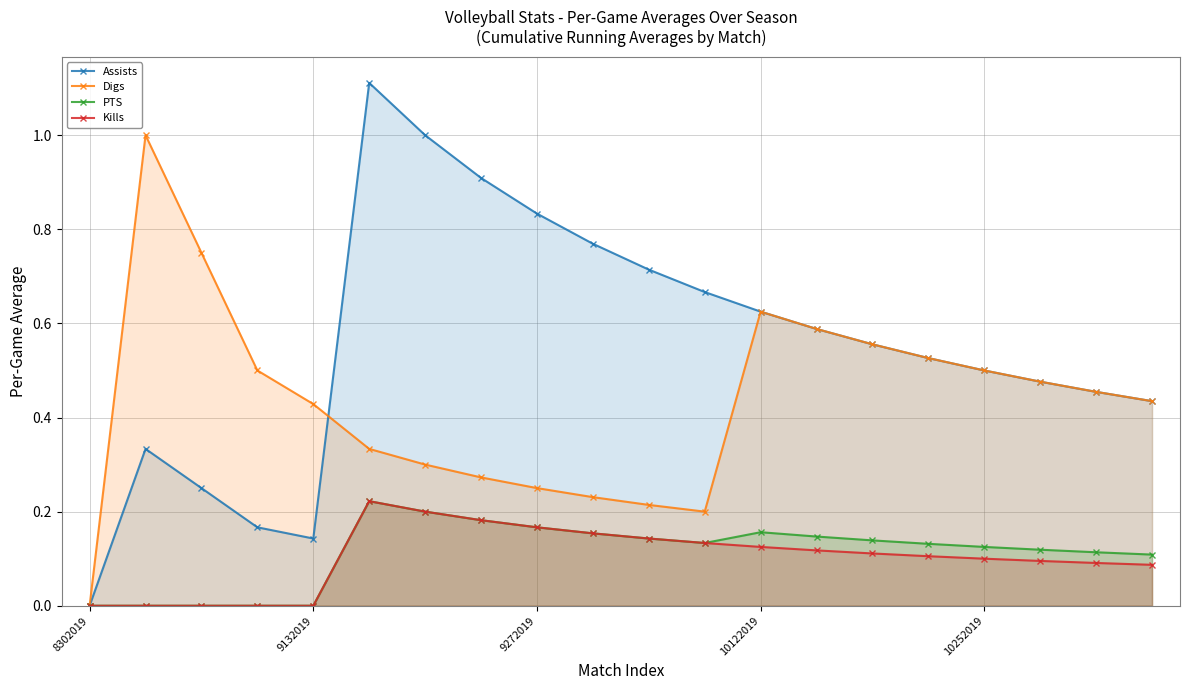

Reading left to right, transcribe all the data shown in this chart.

Assists: 0.0	0.3	0.2	0.2	0.1	1.1	1.0	0.9	0.8	0.8	0.7	0.7	0.6	0.6	0.6	0.5	0.5	0.5	0.5	0.4
Digs: 0.0	1.0	0.8	0.5	0.4	0.3	0.3	0.3	0.2	0.2	0.2	0.2	0.6	0.6	0.6	0.5	0.5	0.5	0.5	0.4
PTS: 0.0	0.0	0.0	0.0	0.0	0.2	0.2	0.2	0.2	0.2	0.1	0.1	0.2	0.1	0.1	0.1	0.1	0.1	0.1	0.1
Kills: 0.0	0.0	0.0	0.0	0.0	0.2	0.2	0.2	0.2	0.2	0.1	0.1	0.1	0.1	0.1	0.1	0.1	0.1	0.1	0.1